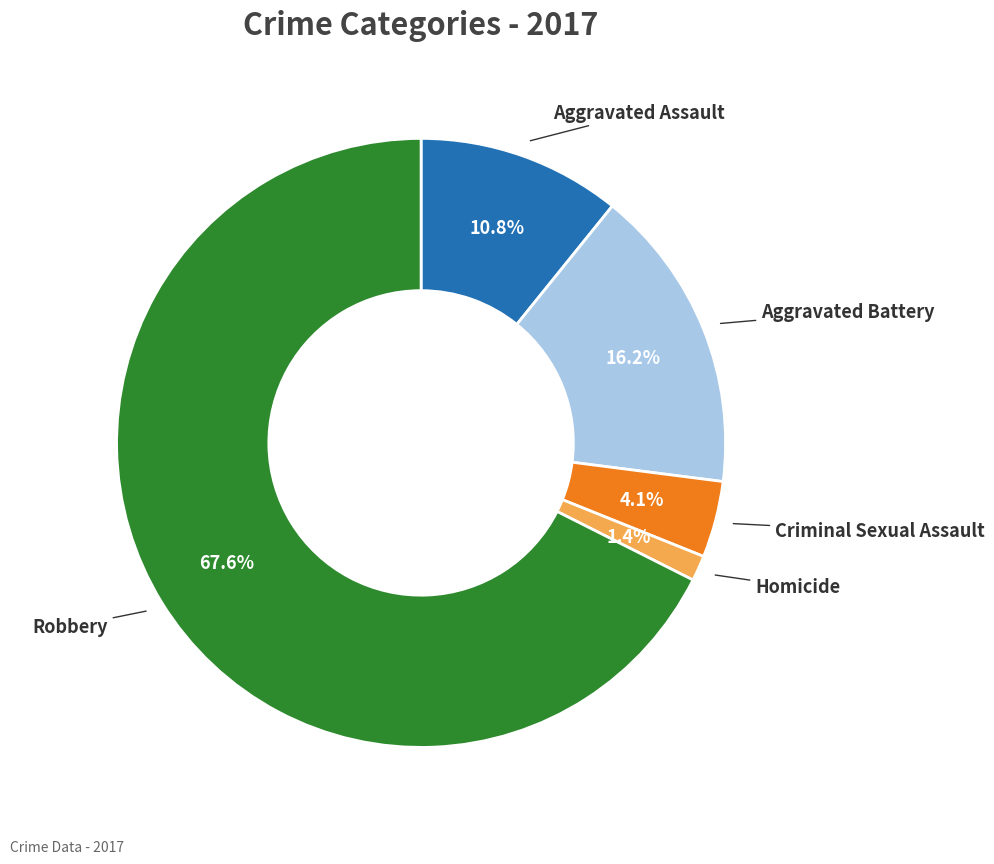

What percentage is the Robbery slice, to the nearest percent?

68%